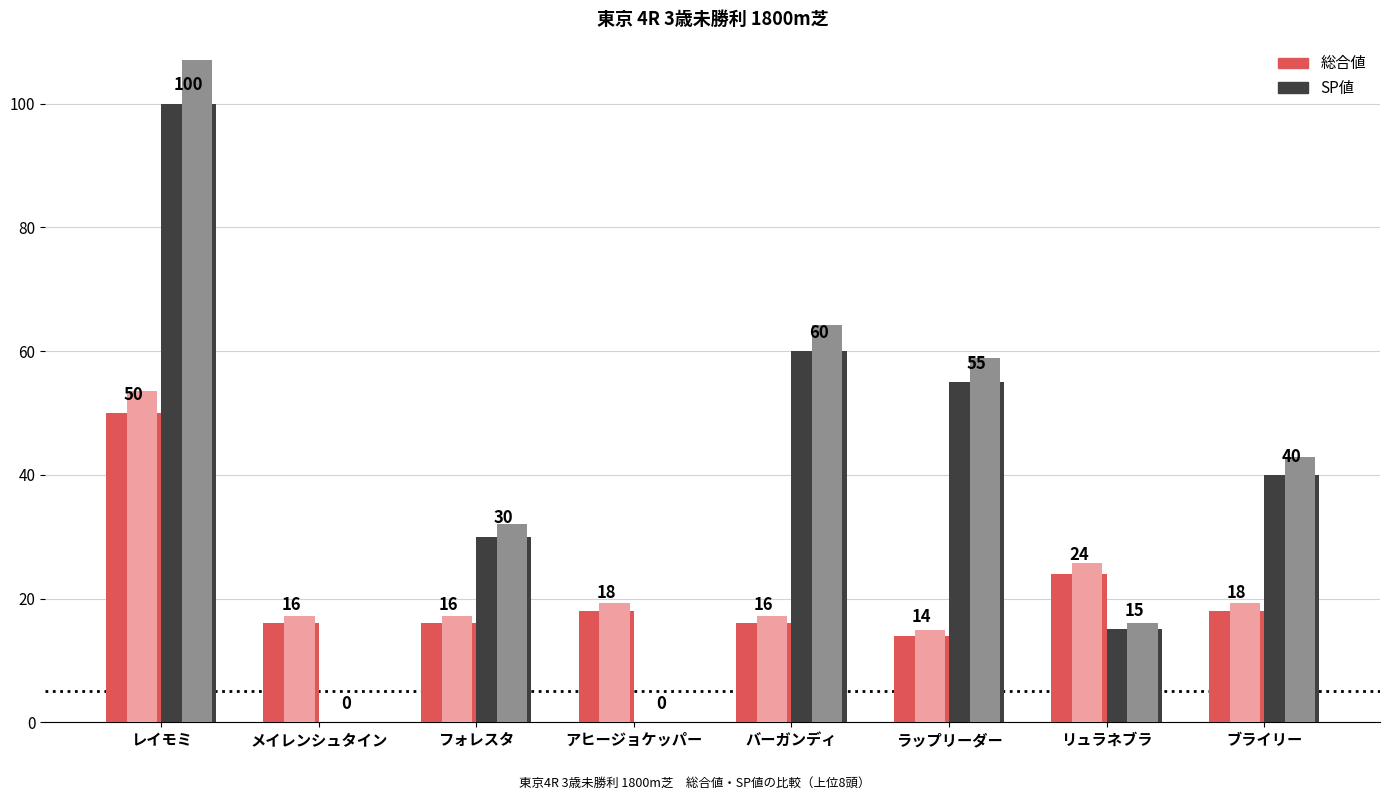

What is the difference between the 総合値 values at ブライリー and レイモミ?

32